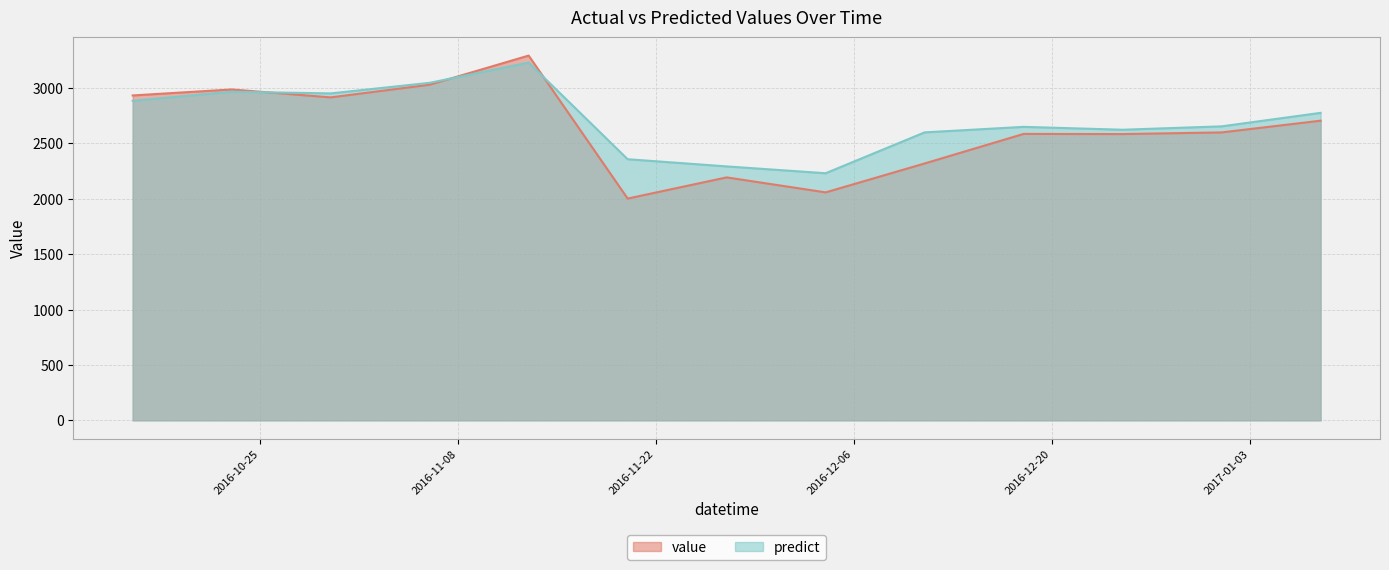

How many data points in value are above 2598?

7